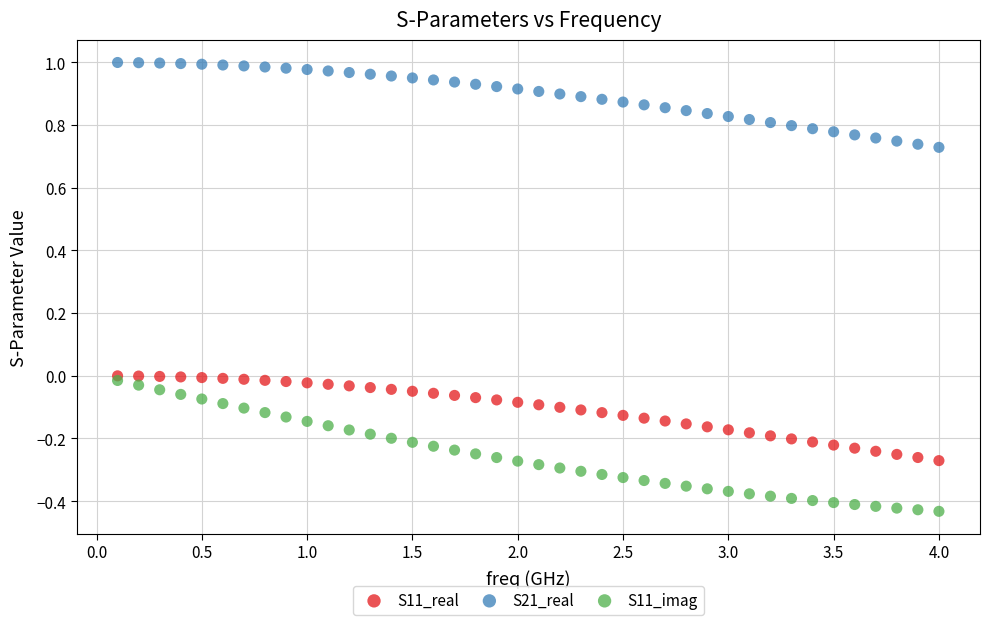

What are all the series names shown in the legend?

S11_real, S21_real, S11_imag